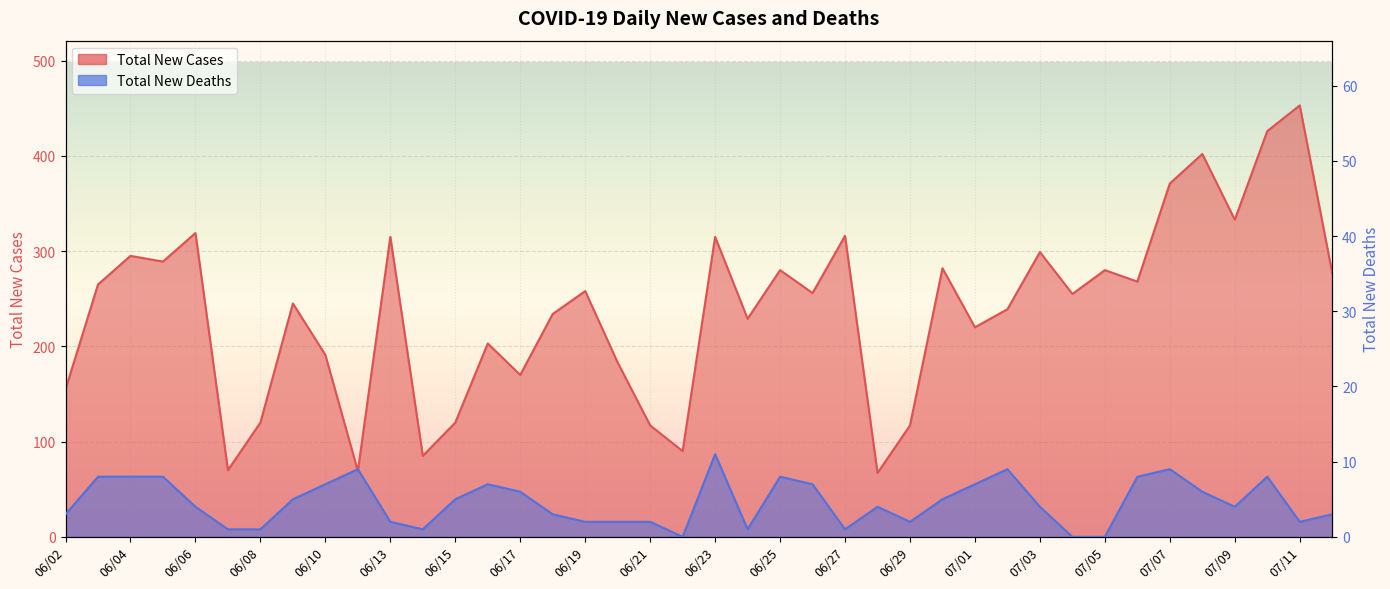

Which has a higher value, 06/25 or 06/09?

06/25